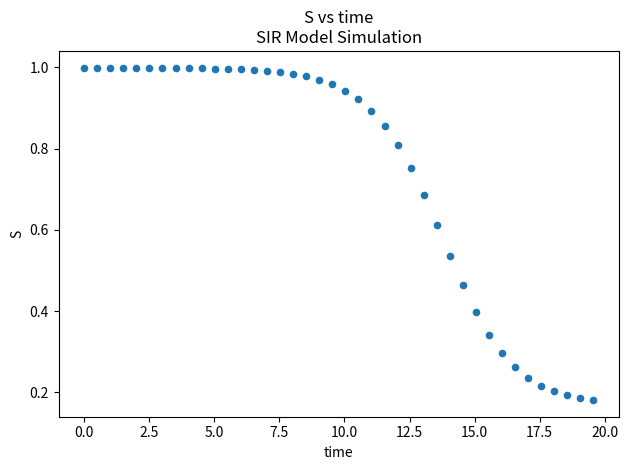

What is the range of X values (max minus min)?

19.6